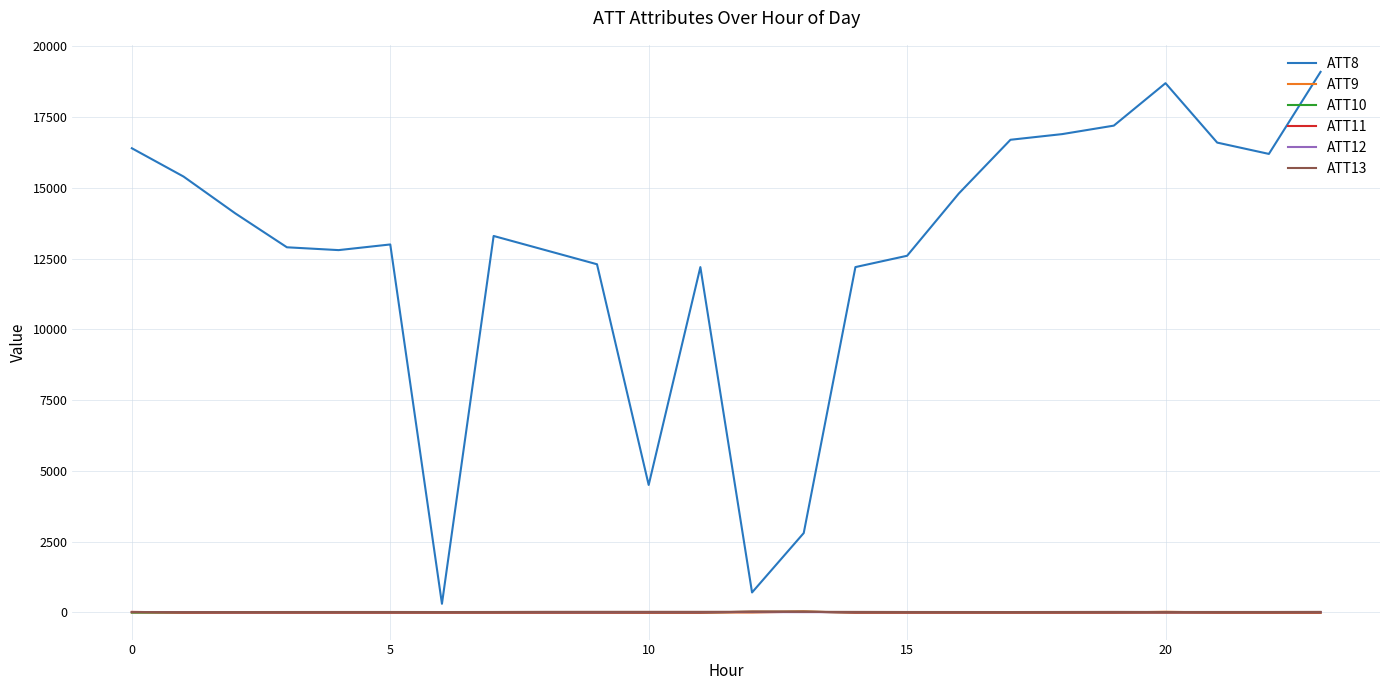

What is the maximum value for ATT8?

19100.0